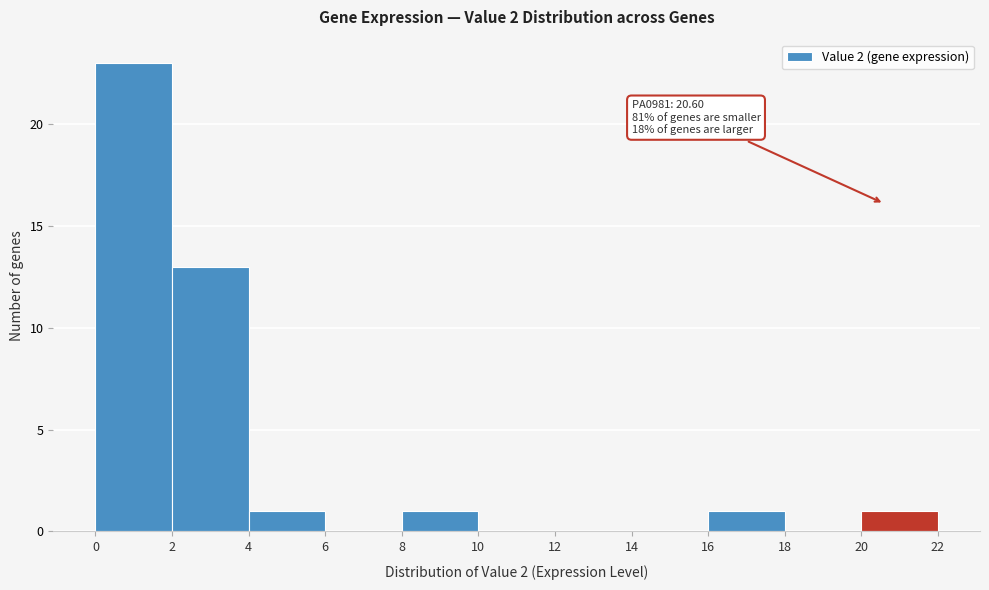

Which range on the x-axis has the tallest bar?

0 to 2